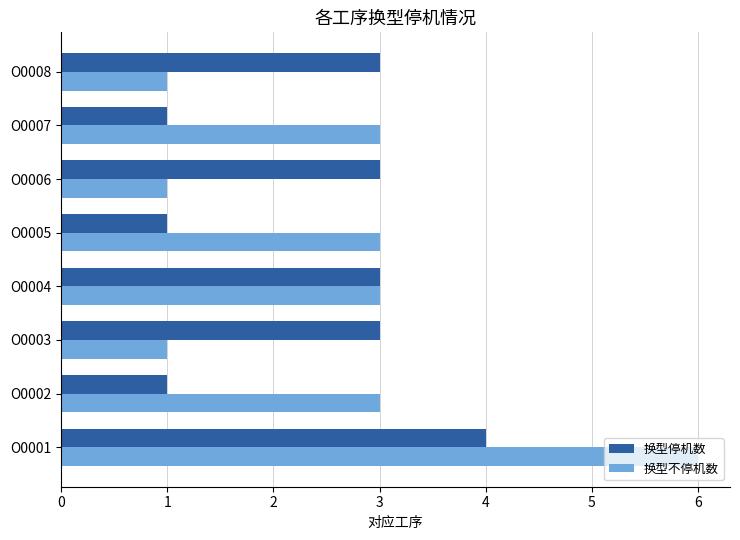

What is the sum of all 换型不停机数 values?

21